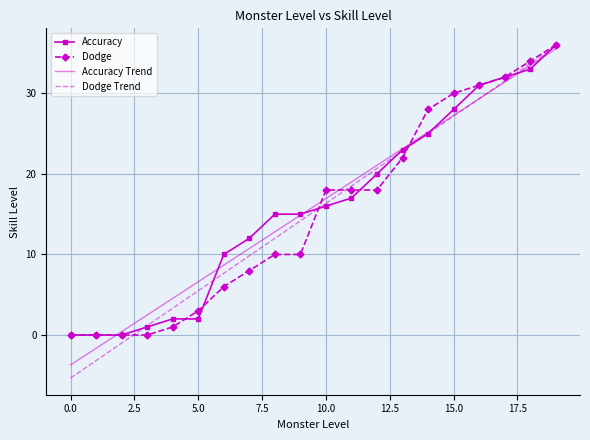

At how many categories does at least one series exceed -1?

20